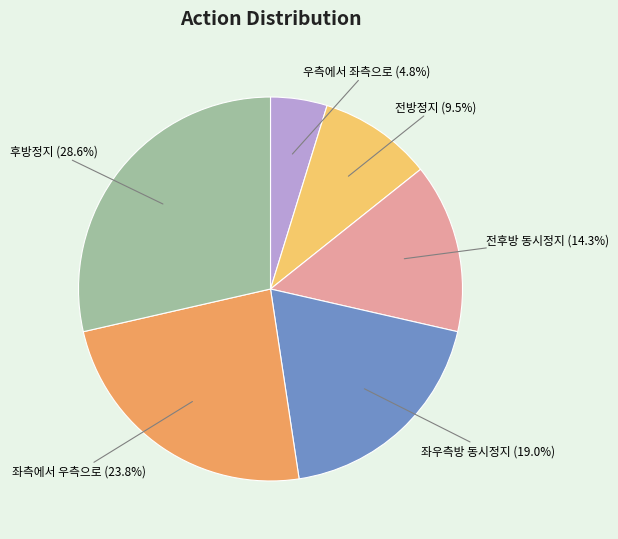

What is the ratio of the value at 전방정지 to the value at 후방정지?

0.3